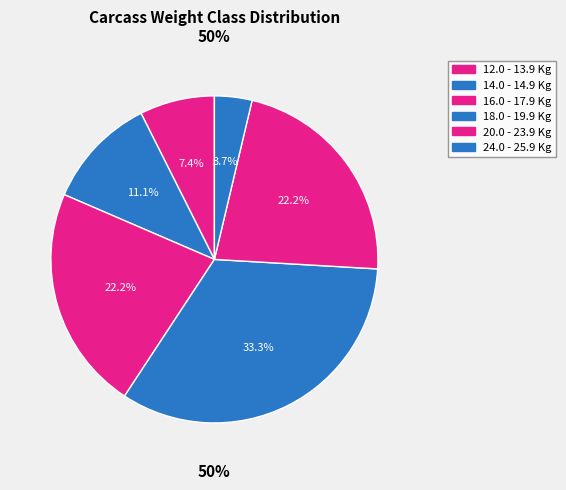

Count the number of slices in the pie.

6